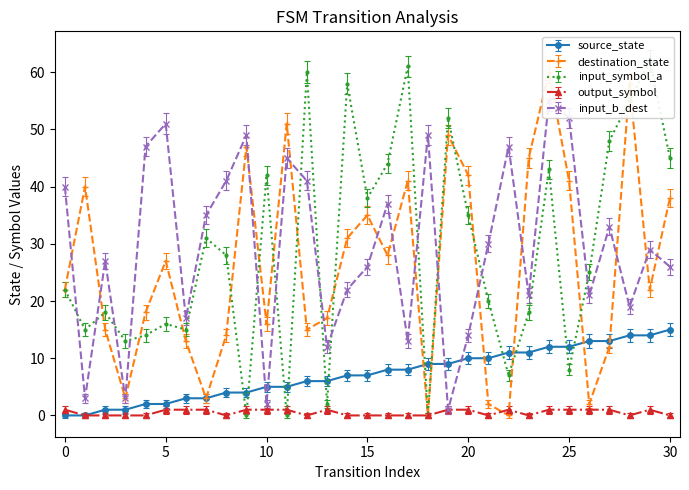

What is the value of the output_symbol point at the 30th from the left?

1